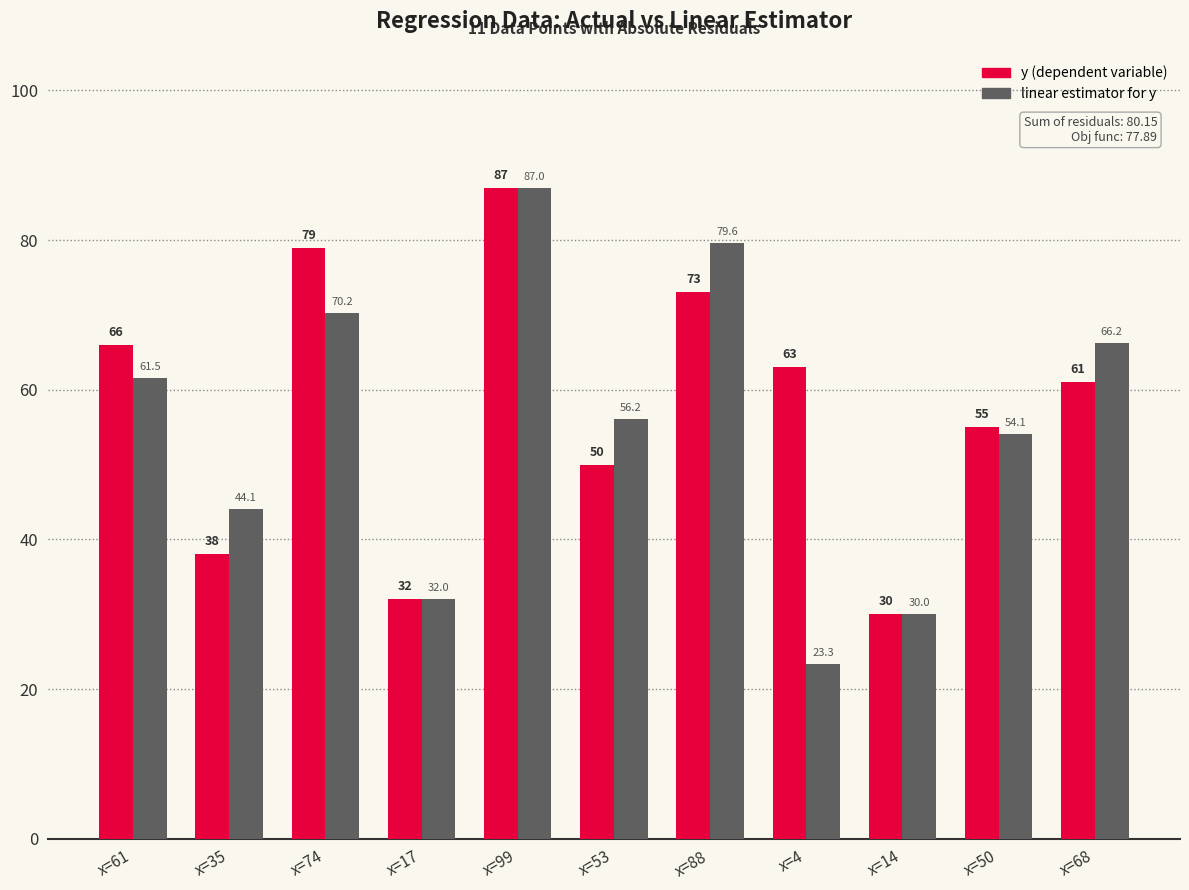

Does the chart contain stacked bars?

No